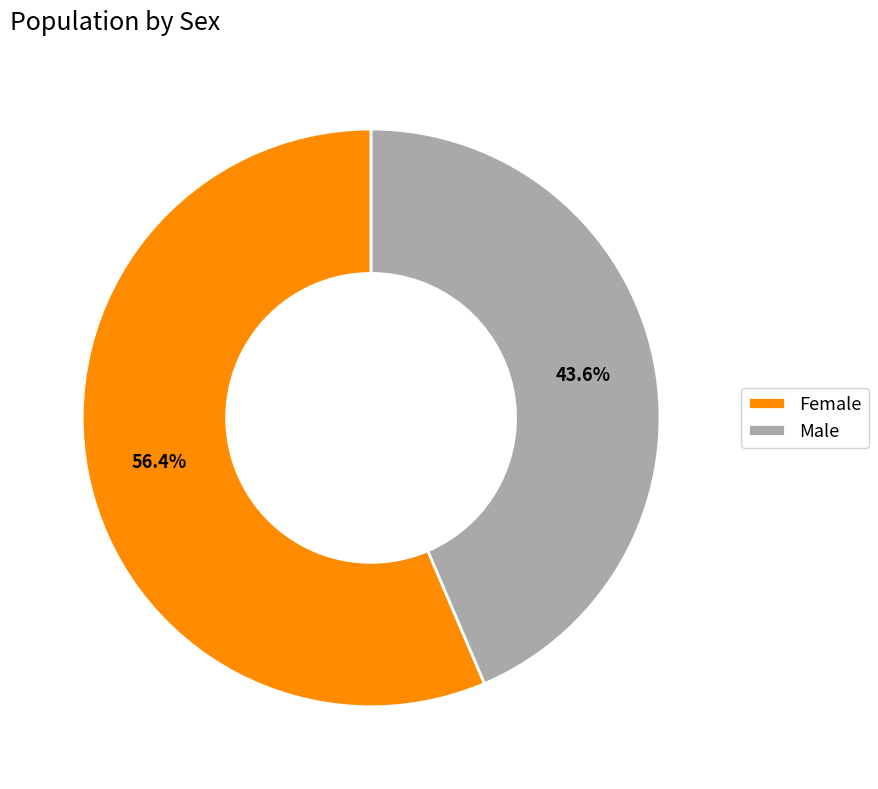

True or false: Female accounts for 56% of the total.

True